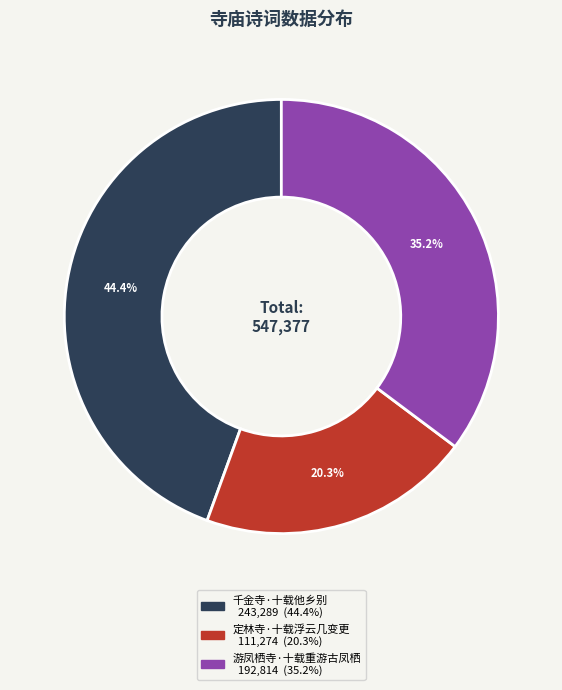

Does any single category account for the majority?

No